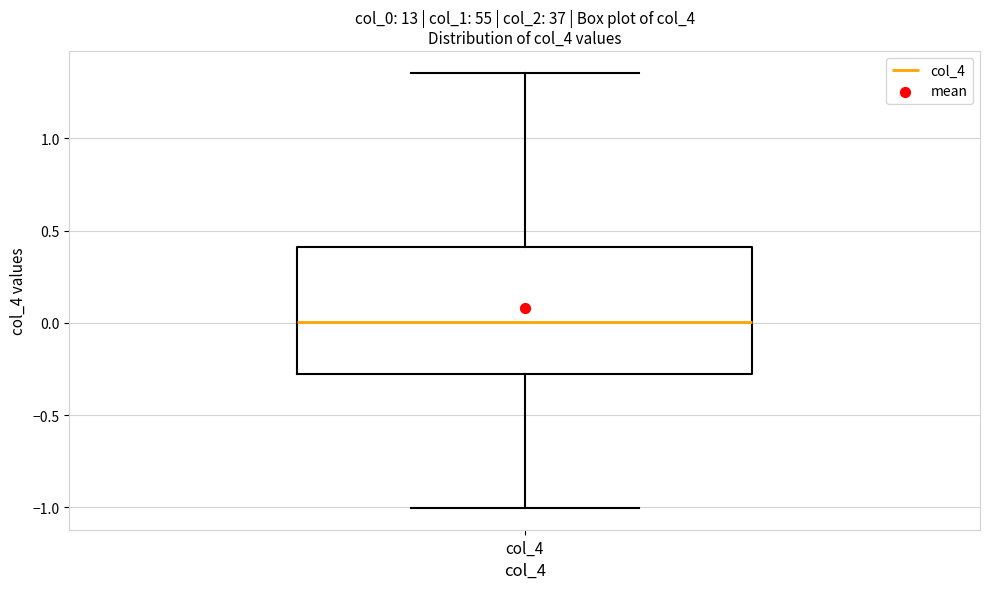

Transcribe this box plot: give where the median line is, the range the box spans, and where the two whiskers end, as read against the y-axis. The values are not printed on the chart, so give them approximately, as read against the axis.

median 0.00, box -0.30 to 0.40, whiskers -1.00 to 1.35